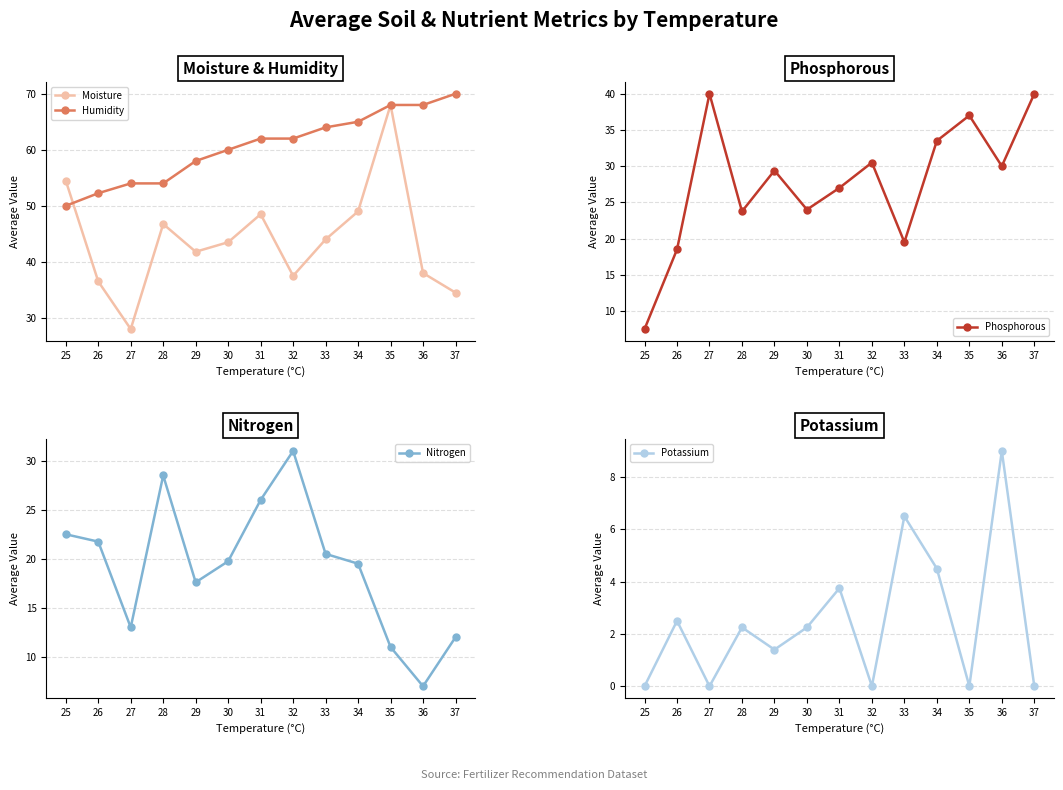

The value of Potassium at 35 is 0.0. True or false?

True